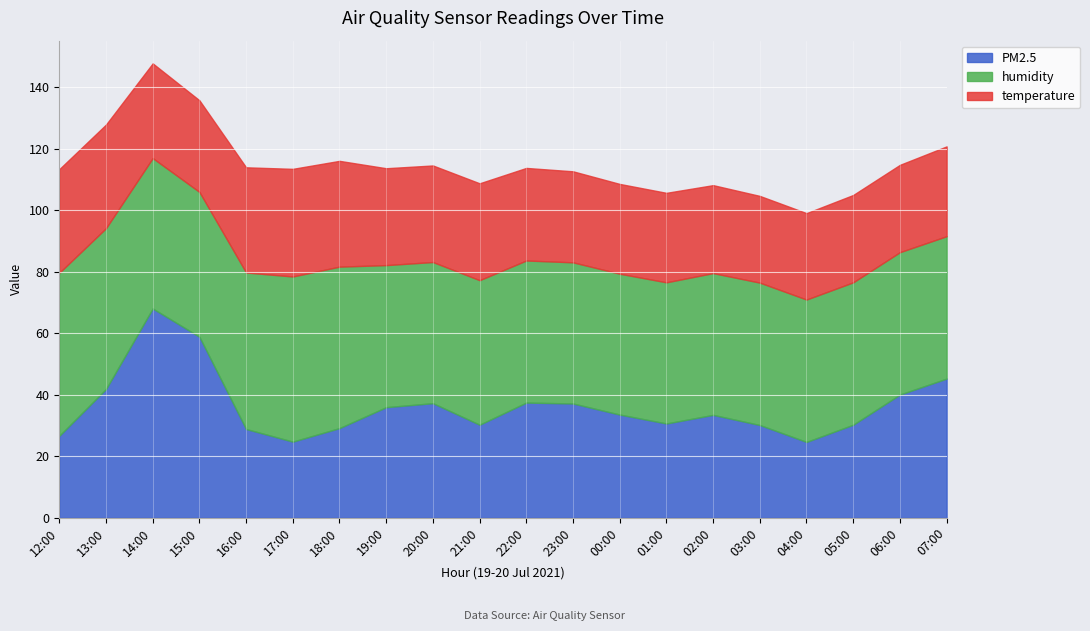

How many categories are shown in the chart?

20